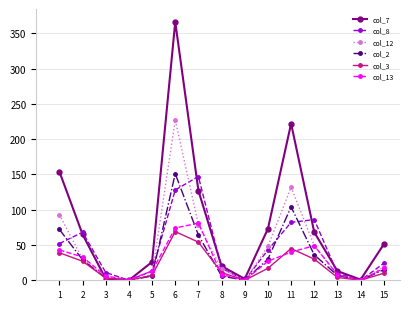

Count the number of data series in this chart.

6